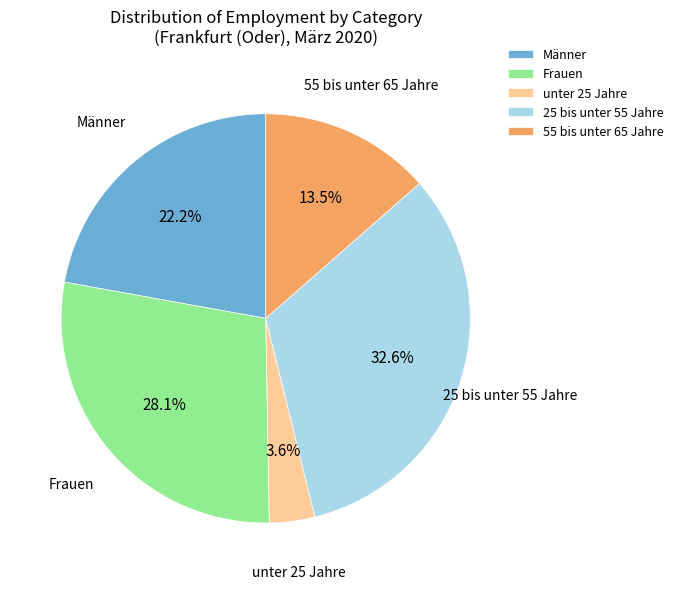

Which category has the smallest portion of the pie?

unter 25 Jahre